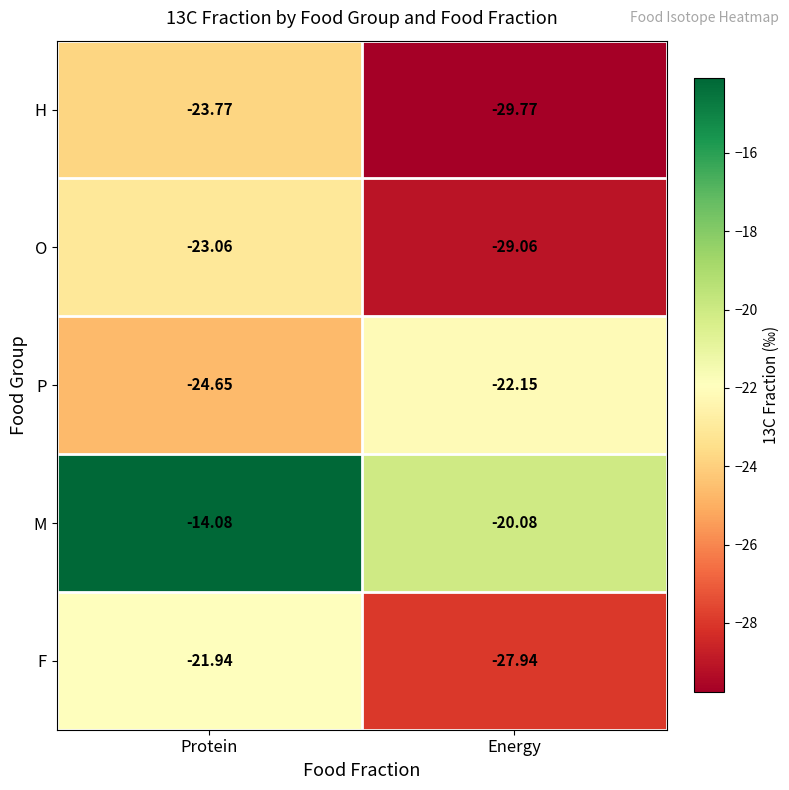

How many distinct data groups are displayed?

5